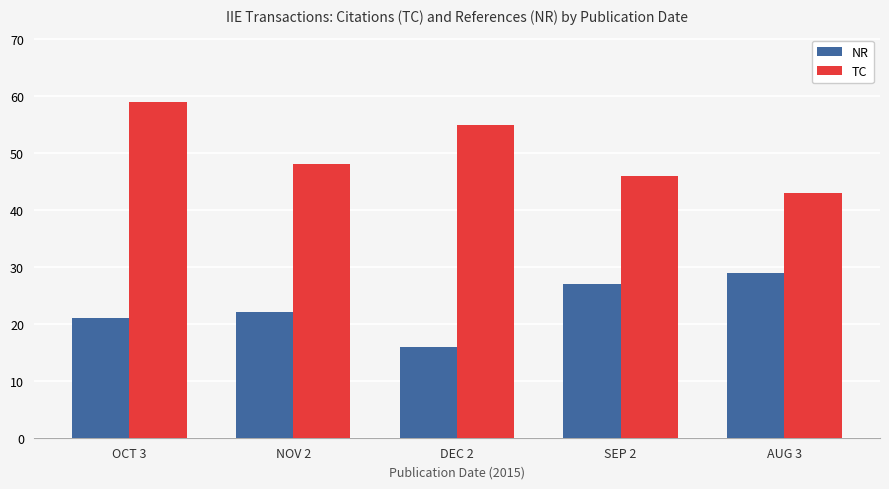

How many groups of bars are there?

5